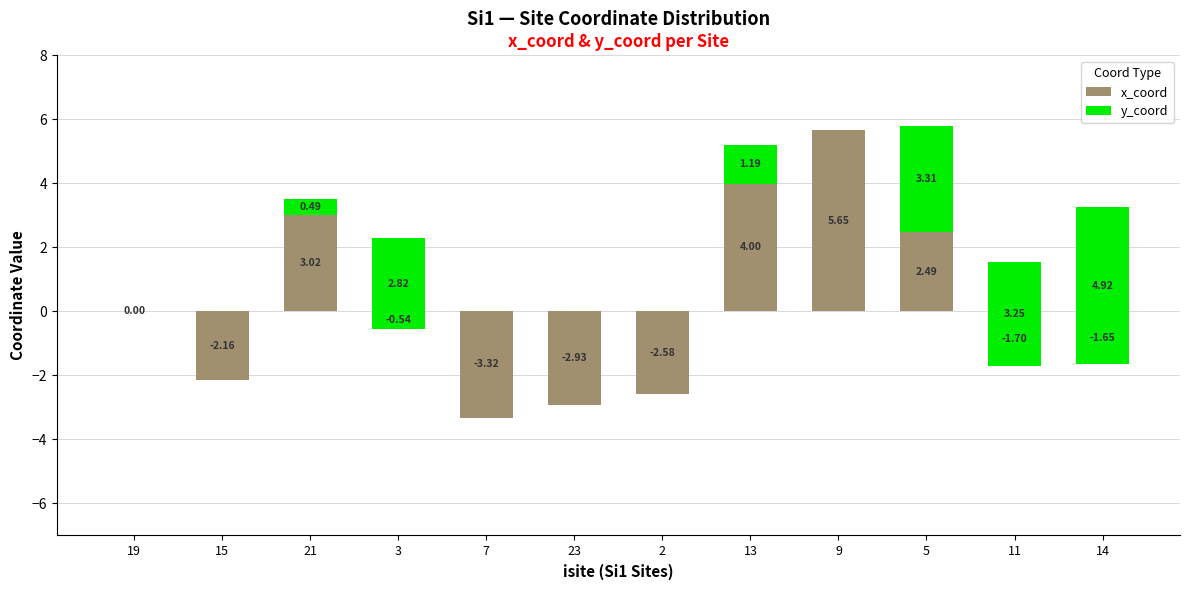

What is the difference between the maximum and minimum values in the y_coord series?

4.9